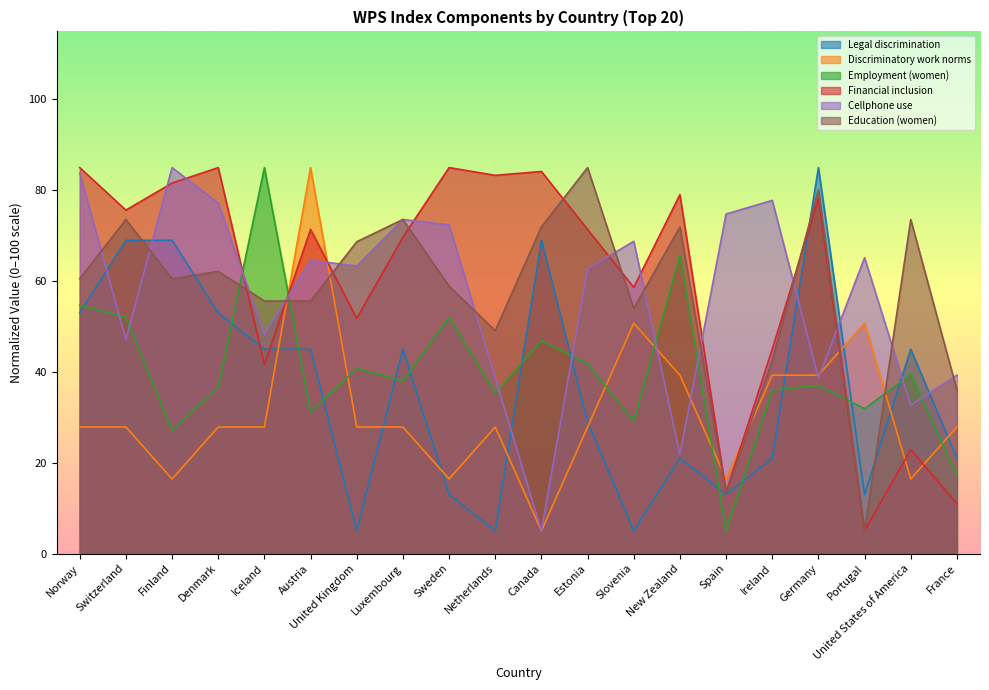

How many lines are shown in the chart?

6